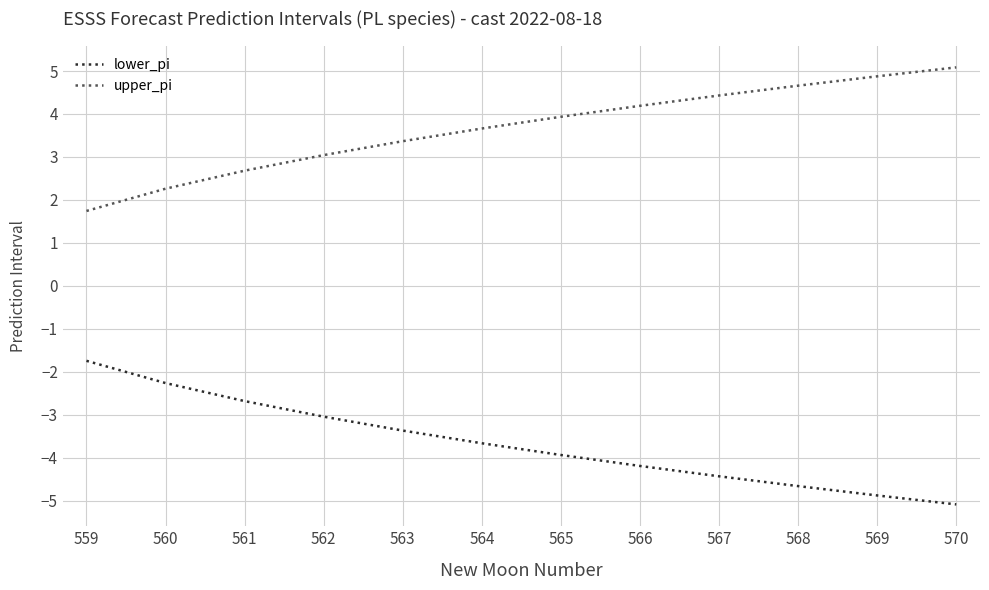

The upper_pi series shows 1.1 at 568. True or false?

False